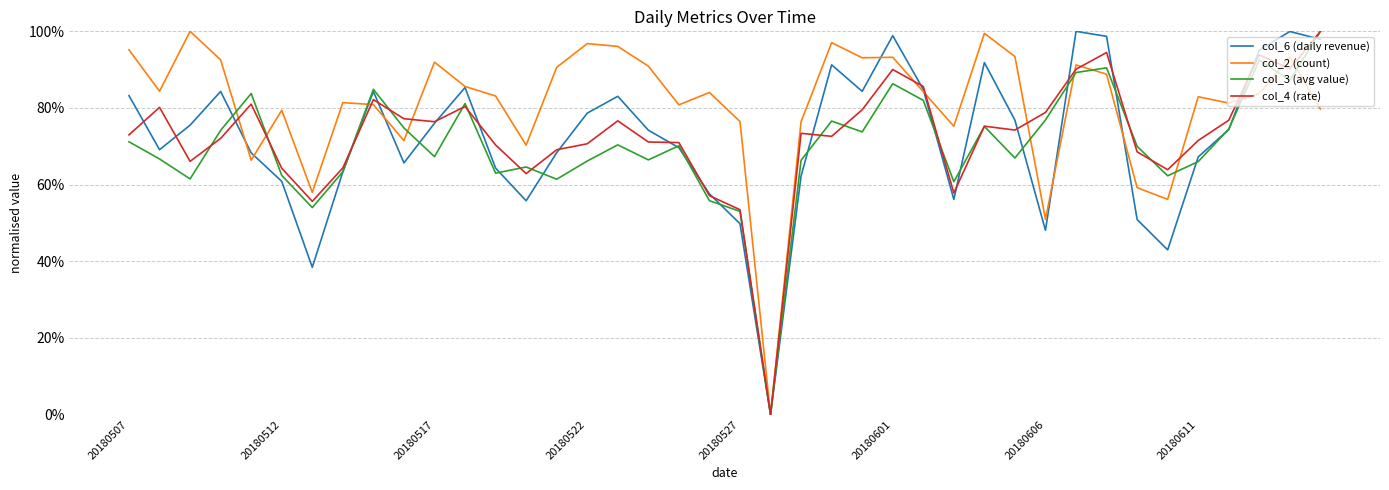

Is this an area chart (filled region under the line)?

No